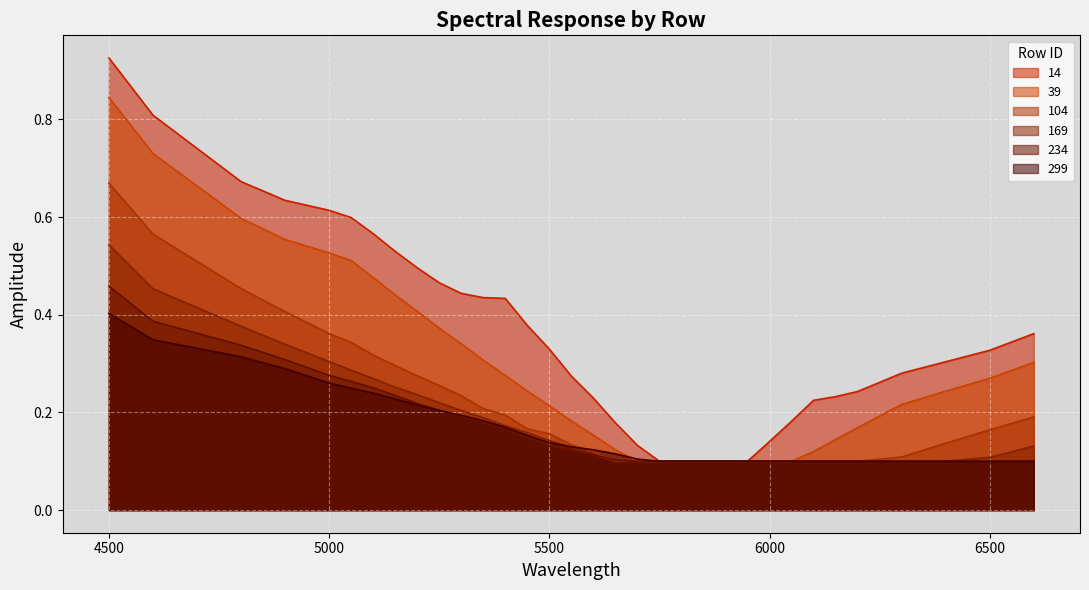

True or false: 14 and 299 intersect in this chart.

False